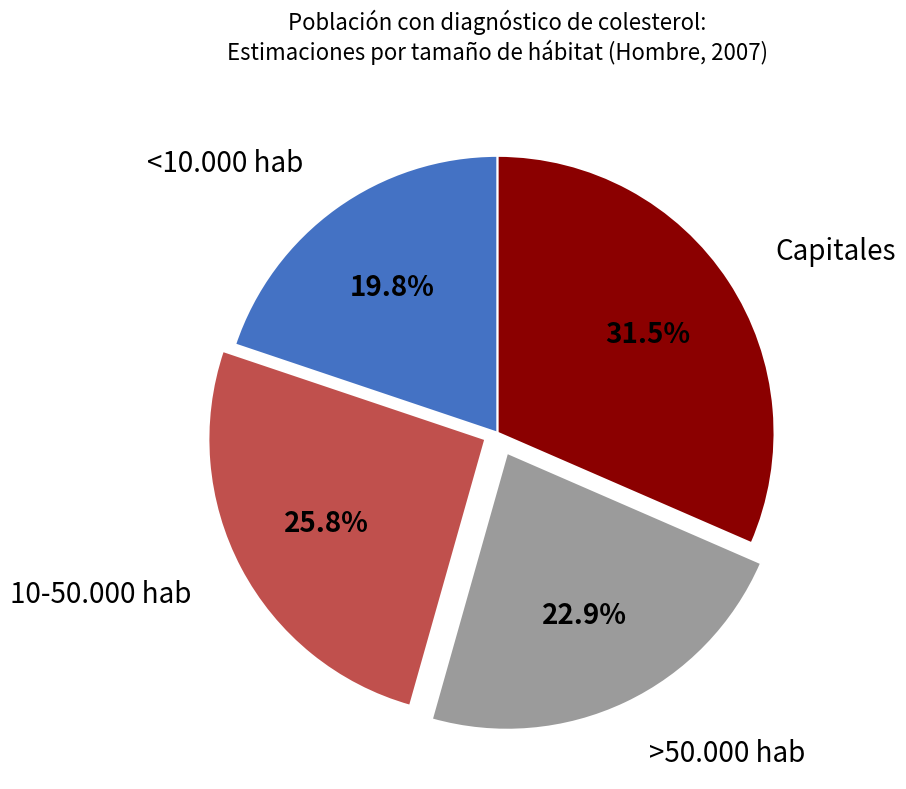

Combined, do >50.000 hab and Capitales account for over 50%?

Yes